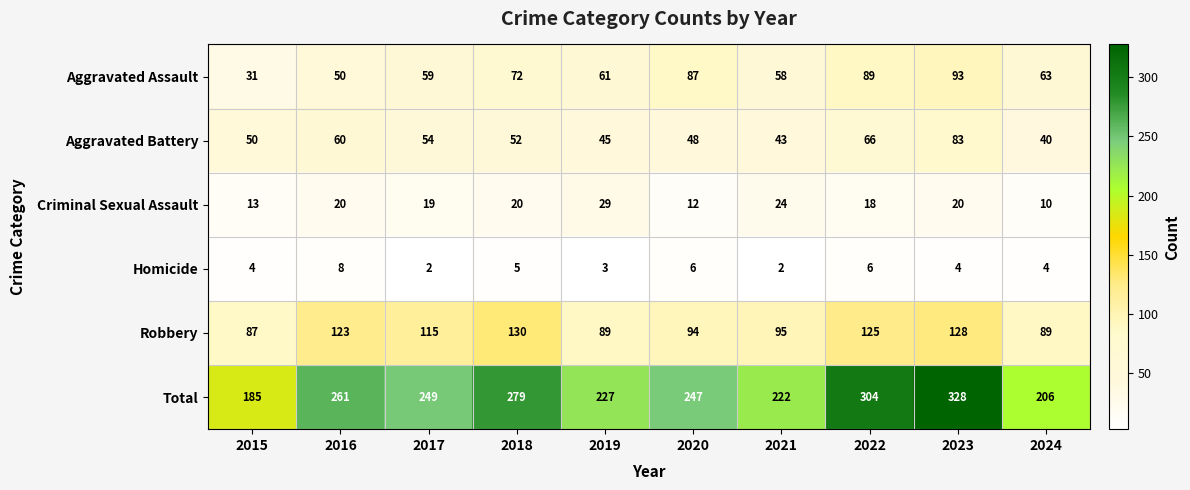

Between 2020 and 2024, which series saw the biggest shift?

Total